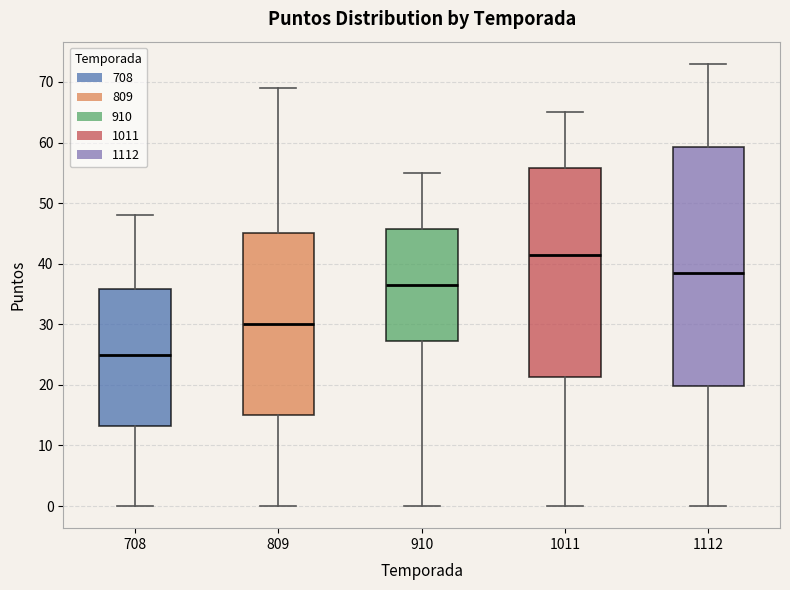

Which box is the tallest, from its lower edge to its upper edge?

1112